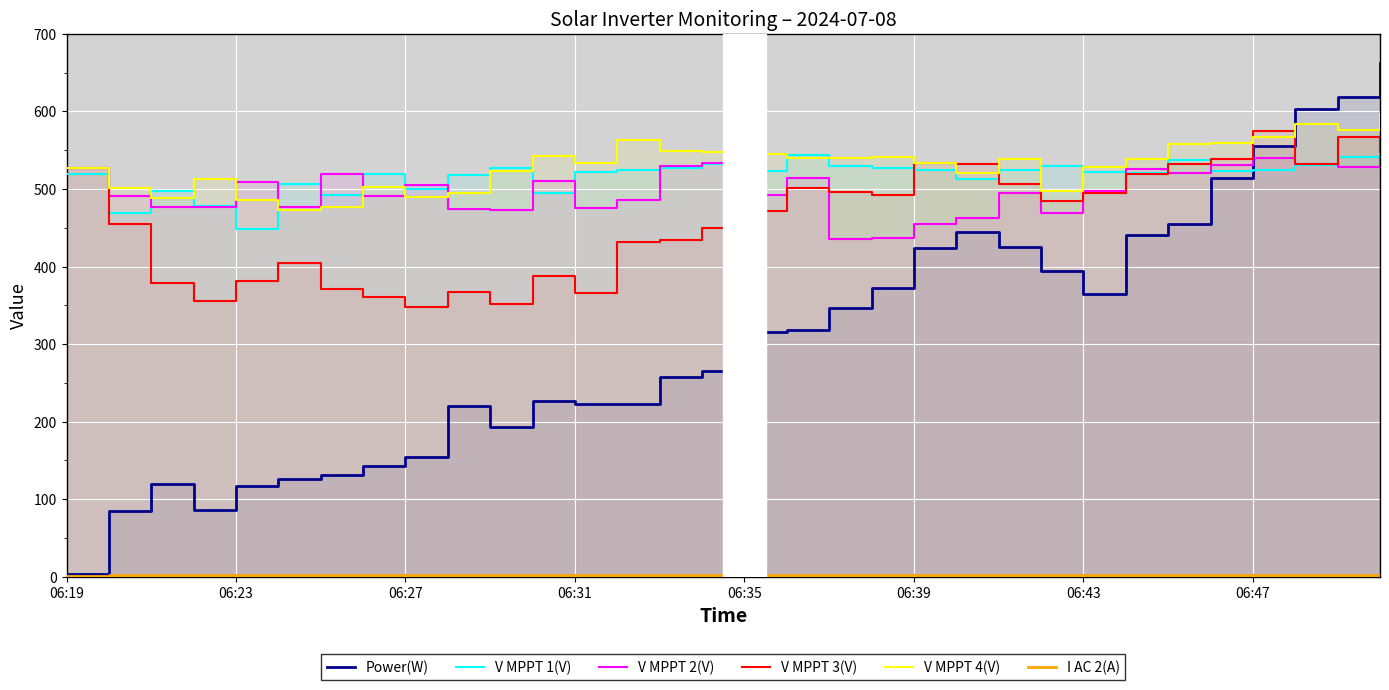

What position from the left is 06:27?

3